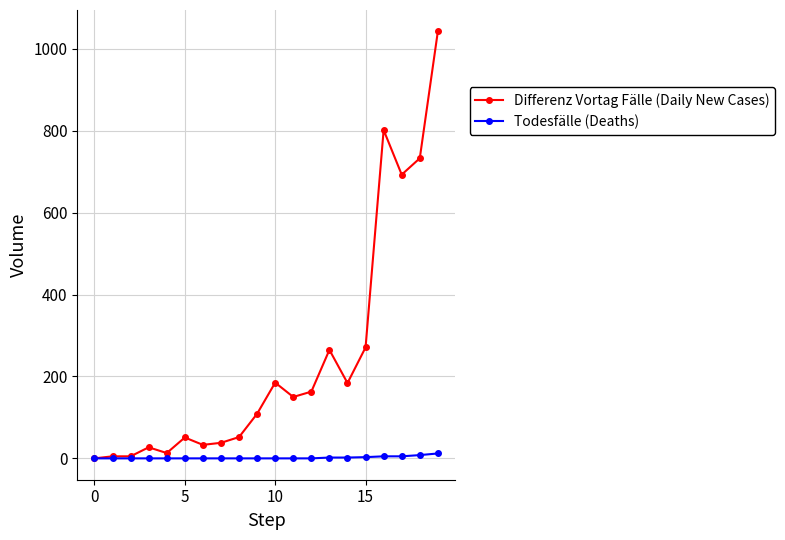

What is the greatest value displayed?

1043